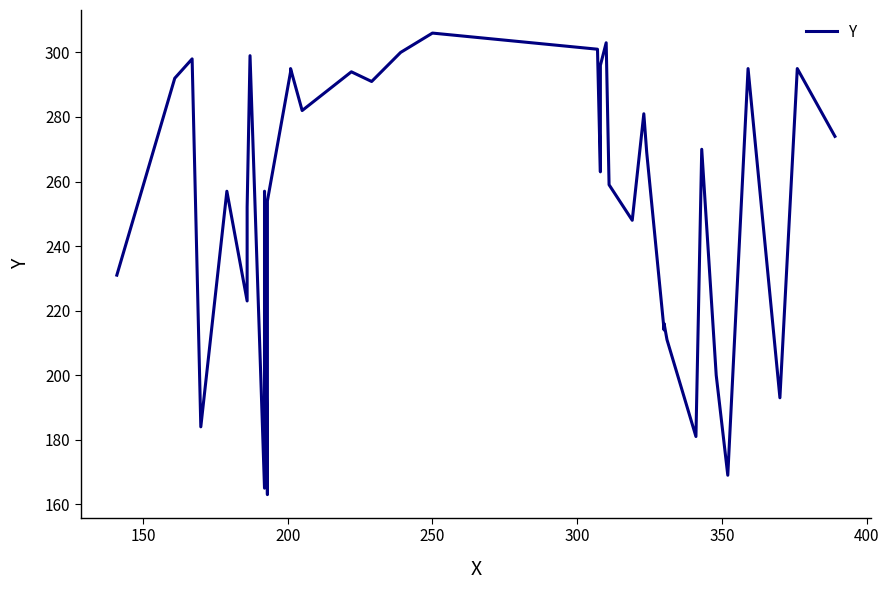

Reading left to right, transcribe all the data shown in this chart.

231	292	298	184	257	223	248	252	299	165	257	163	254	294	295	282	294	291	300	306	301	263	282	296	303	259	248	281	269	214	216	211	181	270	200	169	295	193	295	274